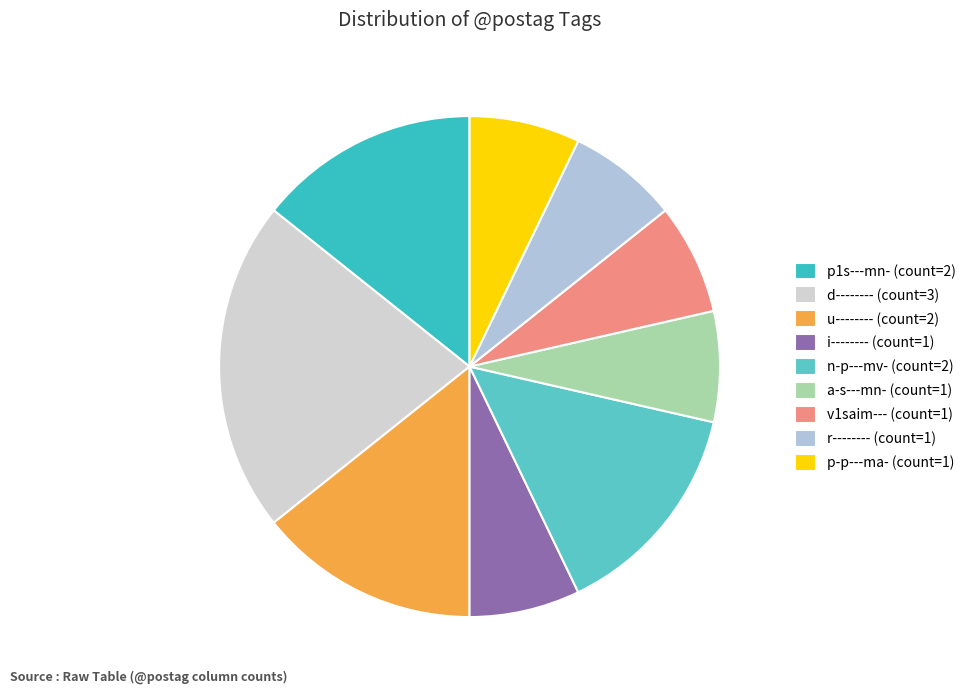

How many slices are in this pie chart?

9